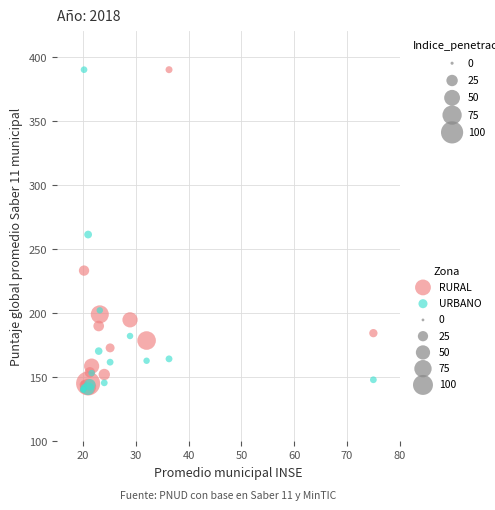

In the RURAL series, what Y value is closest to 265?

233.0